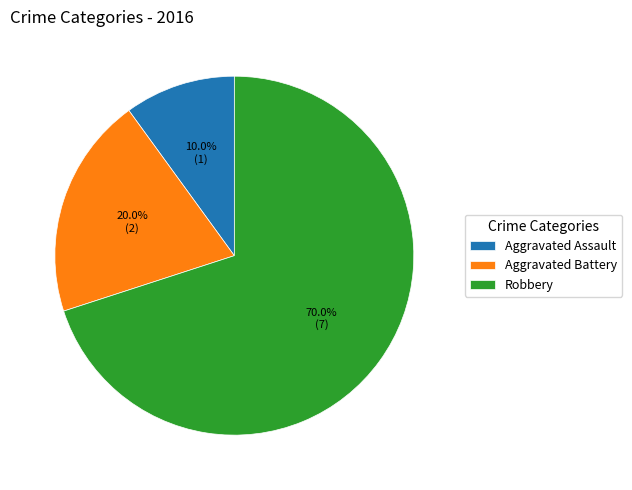

Rank the categories by value from lowest to highest.

Aggravated Assault, Aggravated Battery, Robbery